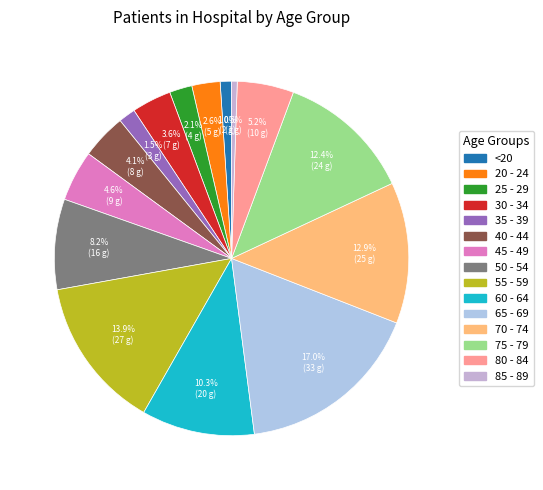

To the nearest percent, what is the average slice percentage?

7%